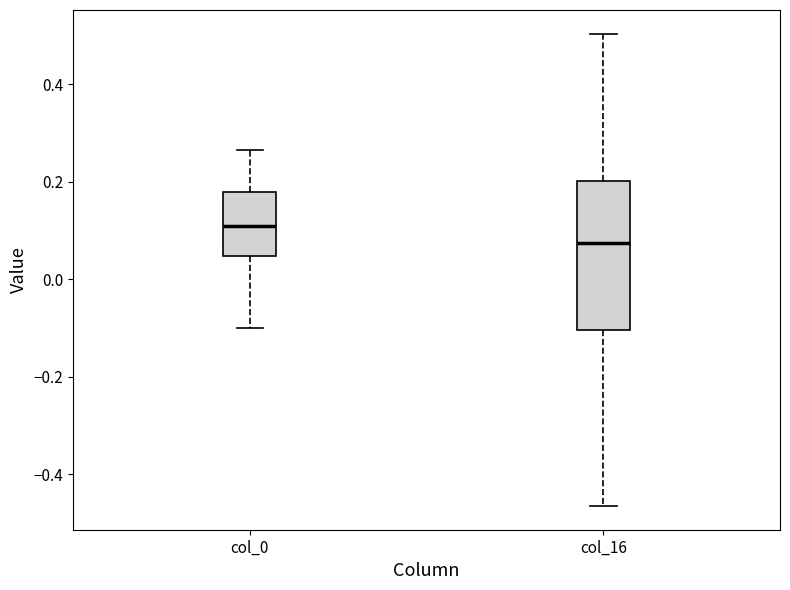

Reading left to right, read every box against the y-axis: the position of its median line, the range the box covers, and the ends of its whiskers. The values are not printed on the chart, so give them approximately, as read against the axis.

col_0: median 0.12, box 0.04 to 0.18, whiskers -0.10 to 0.26
col_16: median 0.08, box -0.10 to 0.20, whiskers -0.46 to 0.50